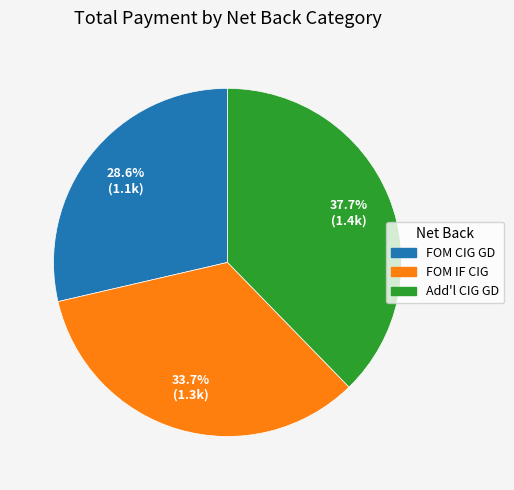

Rank the categories by value from highest to lowest.

Add'l CIG GD, FOM IF CIG, FOM CIG GD